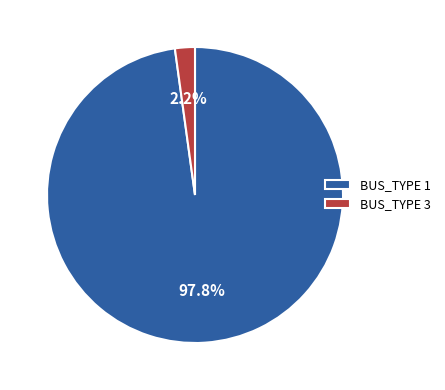

Rank the categories by value from lowest to highest.

BUS_TYPE 3, BUS_TYPE 1